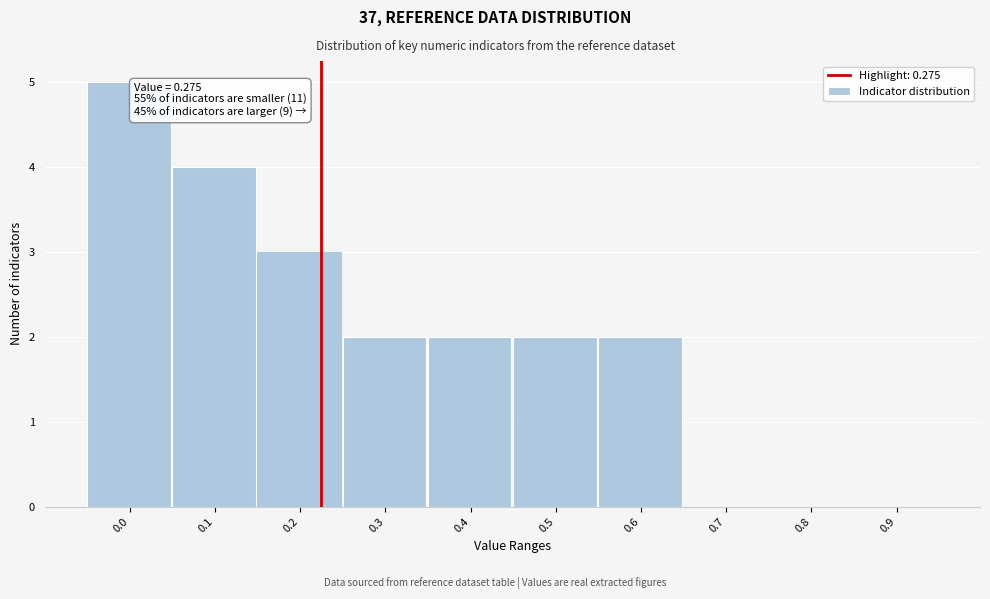

Reading left to right, extract all data points from this chart.

0.0=5	0.1=4	0.2=3	0.3=2	0.4=2	0.5=2	0.6=2	0.7=0	0.8=0	0.9=0